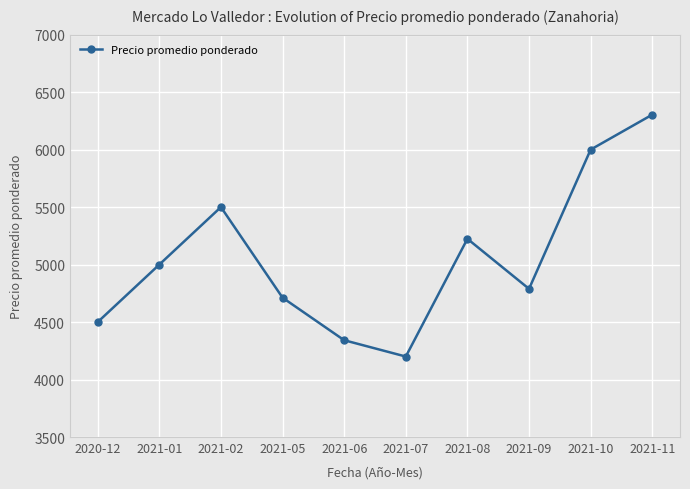

What is the change in value from 2021-07 to 2021-10?

+1800